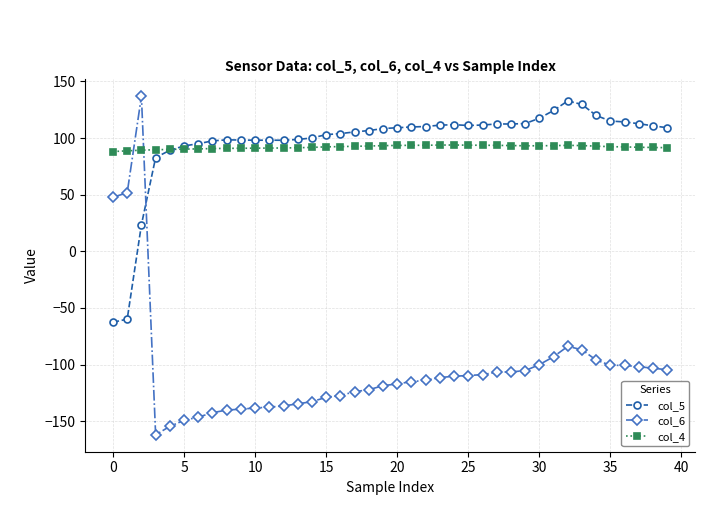

What is the value of the col_5 point at the 28th from the left?

112.5